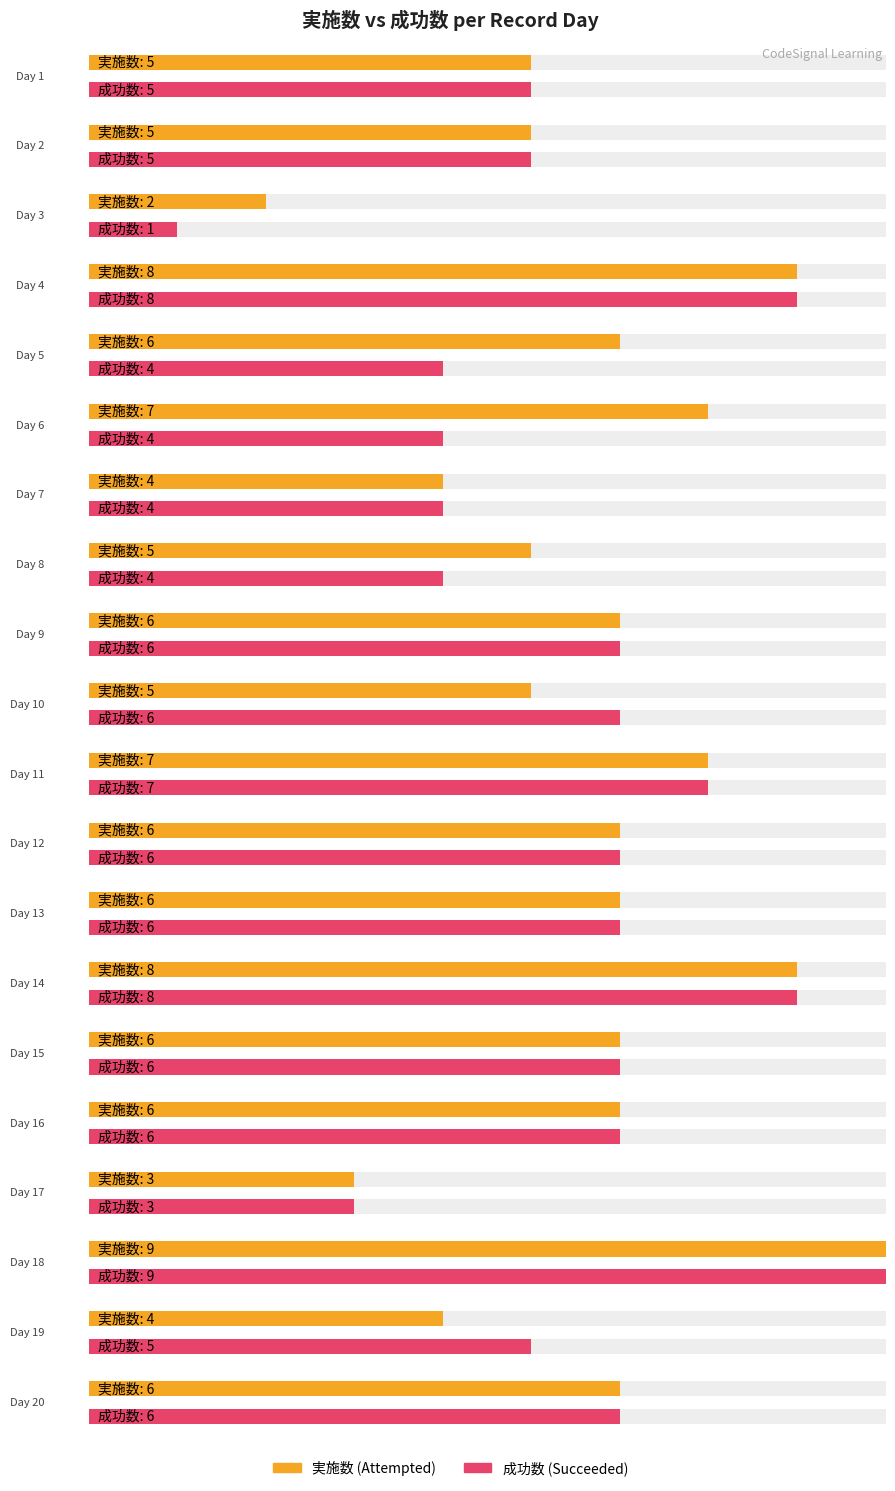

What is the value of the 実施数 bar at the 12th from the left?

6